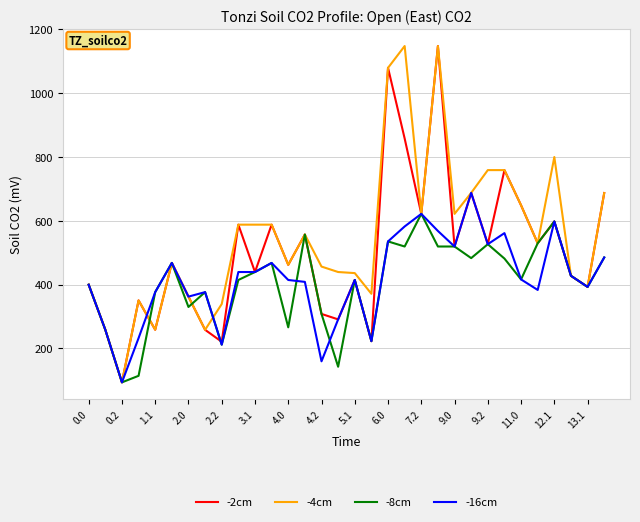

True or false: -8cm has more than 2 points higher than both neighbors.

True